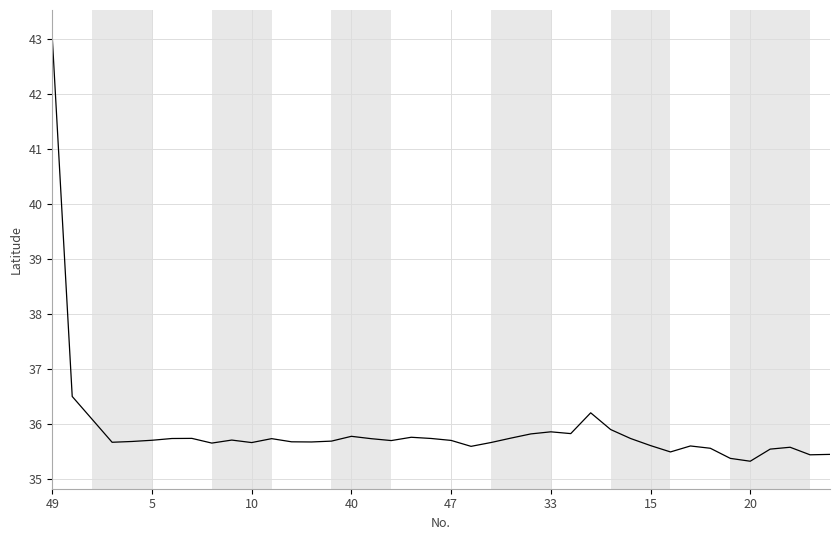

What is the maximum value shown in the chart?

43.0